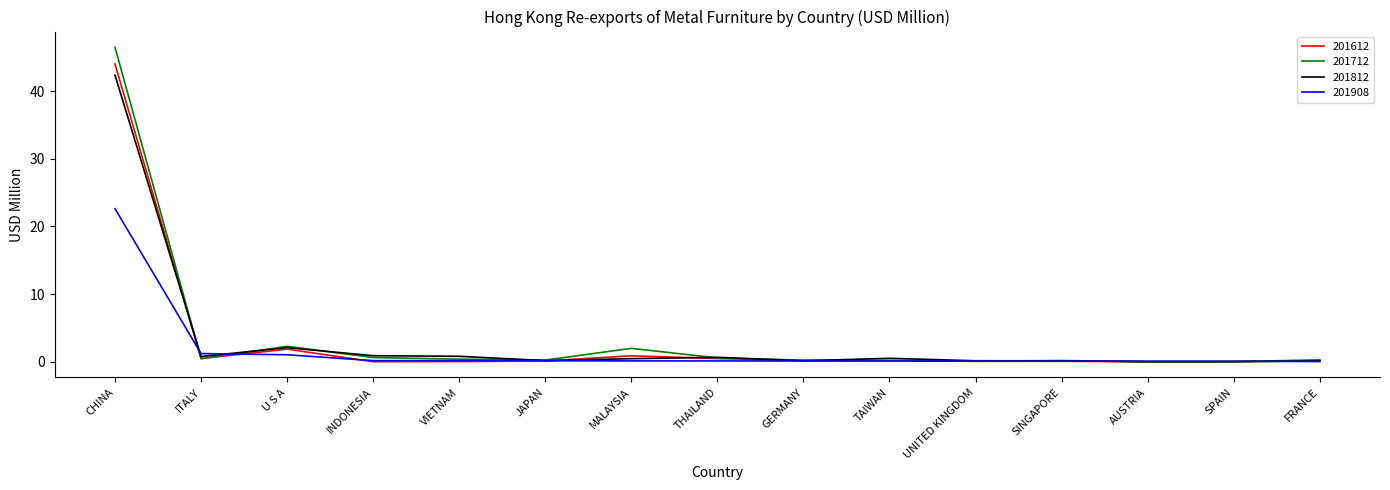

Which series has the largest range (max minus min)?

201712